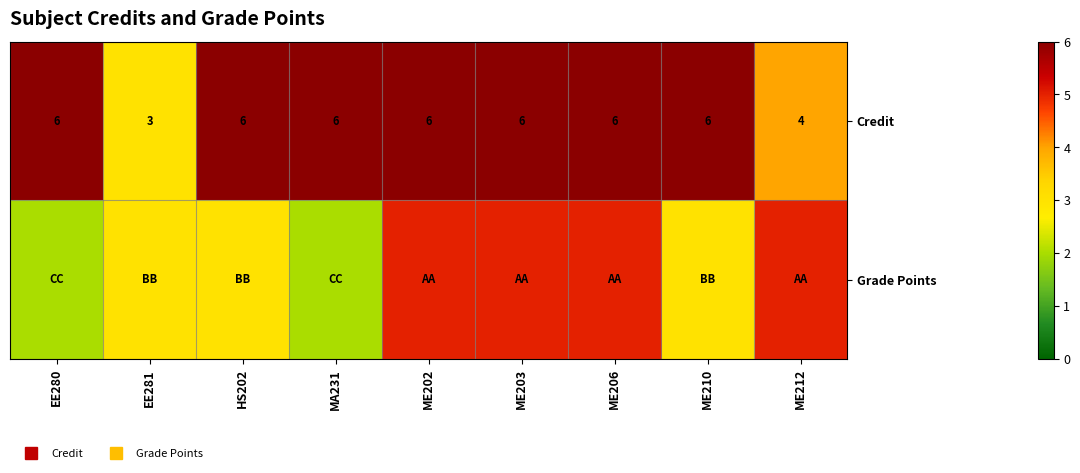

At how many categories does at least one series exceed 4?

8